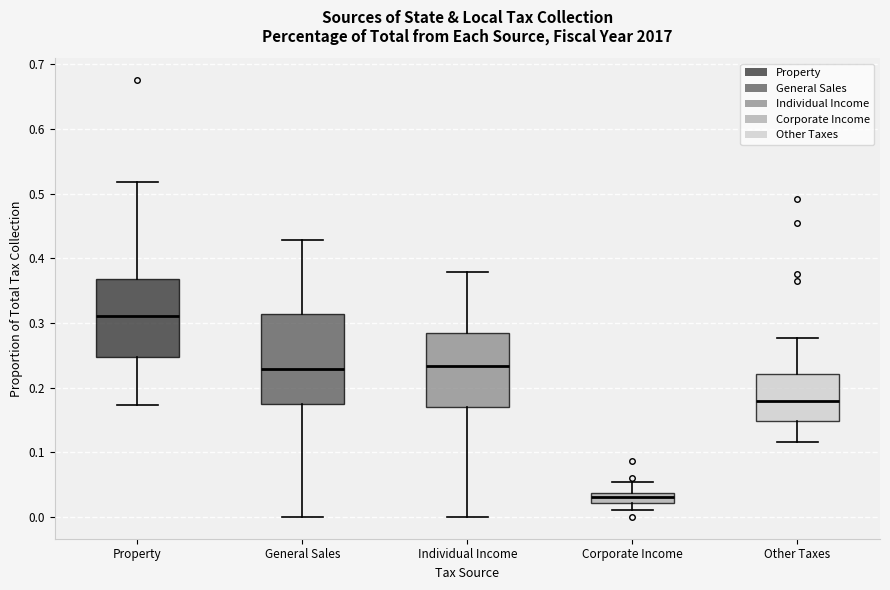

Where does the upper whisker of the box for Individual Income end on the y-axis? The values are not printed on the chart, so give them approximately, as read against the axis.

0.38